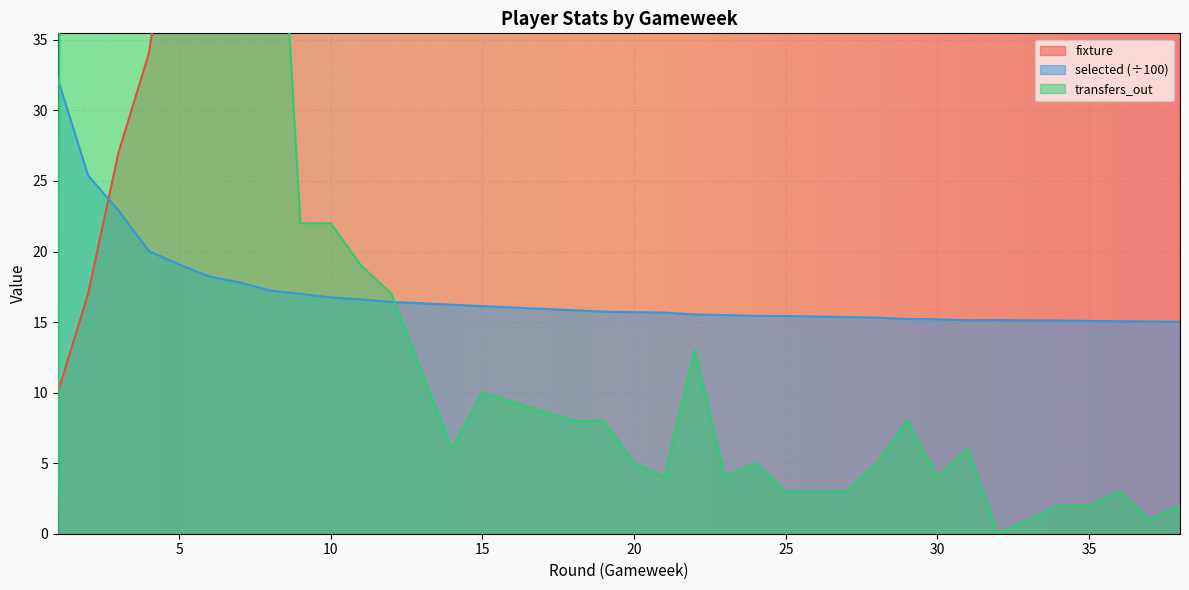

What is the sum of the fixture values at 28 and 38?

658.0